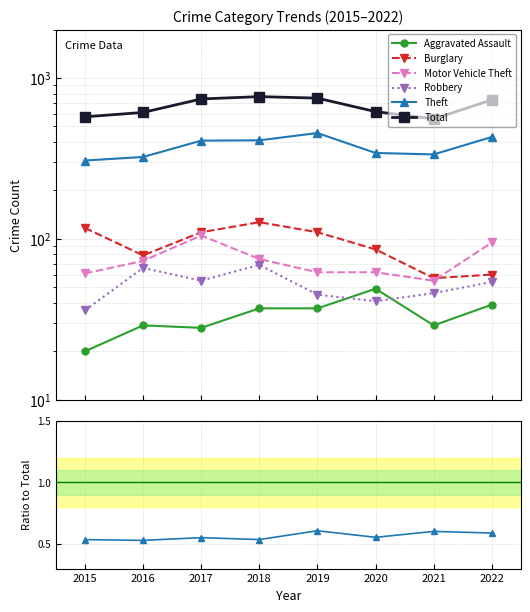

Is the value of Total at 2022 greater than the value of Burglary at 2016?

Yes